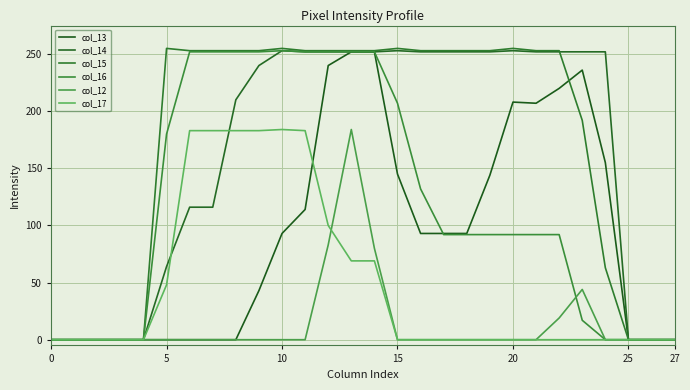

What is the difference between the maximum and minimum values in the col_17 series?

184